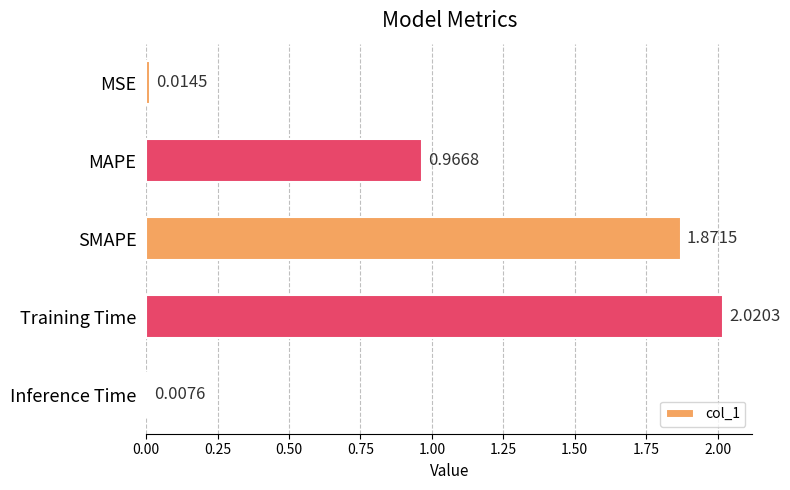

What is the sum of all values?

4.9